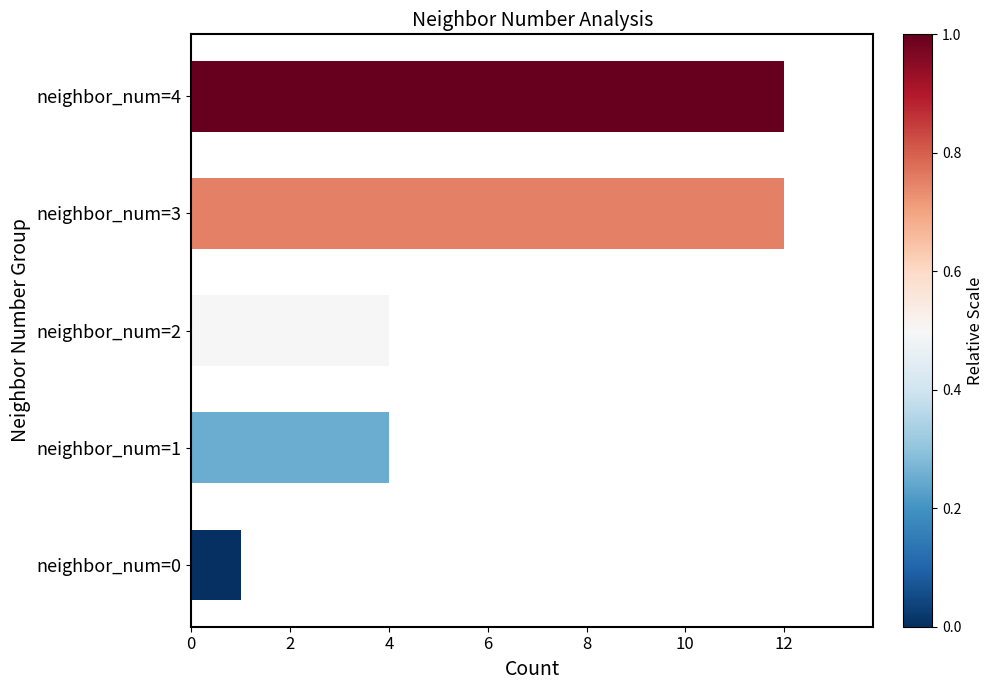

How many distinct data groups are displayed?

1